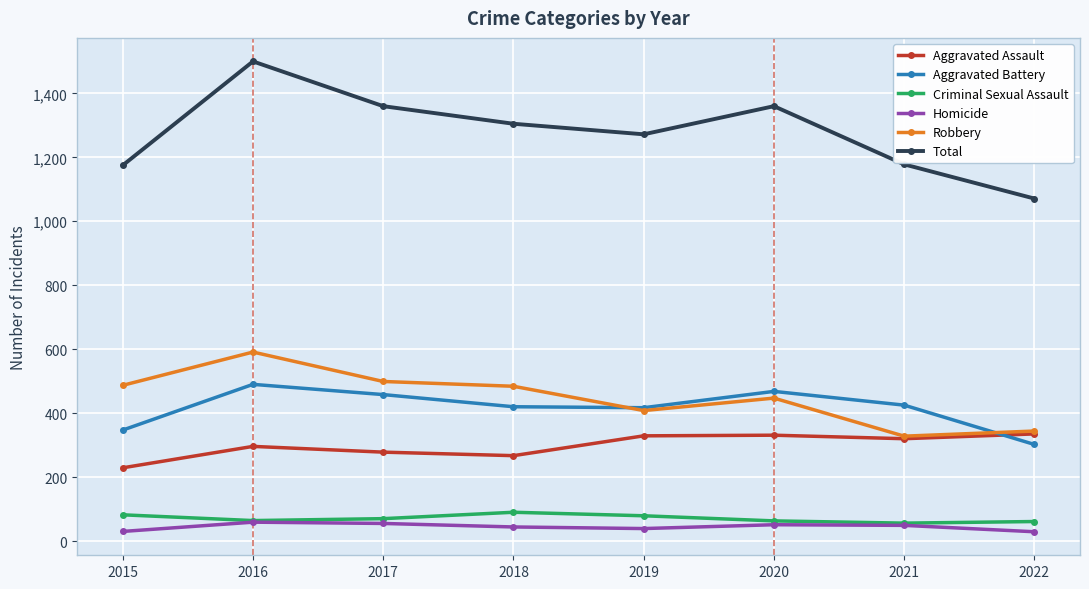

How many lines are shown in the chart?

6